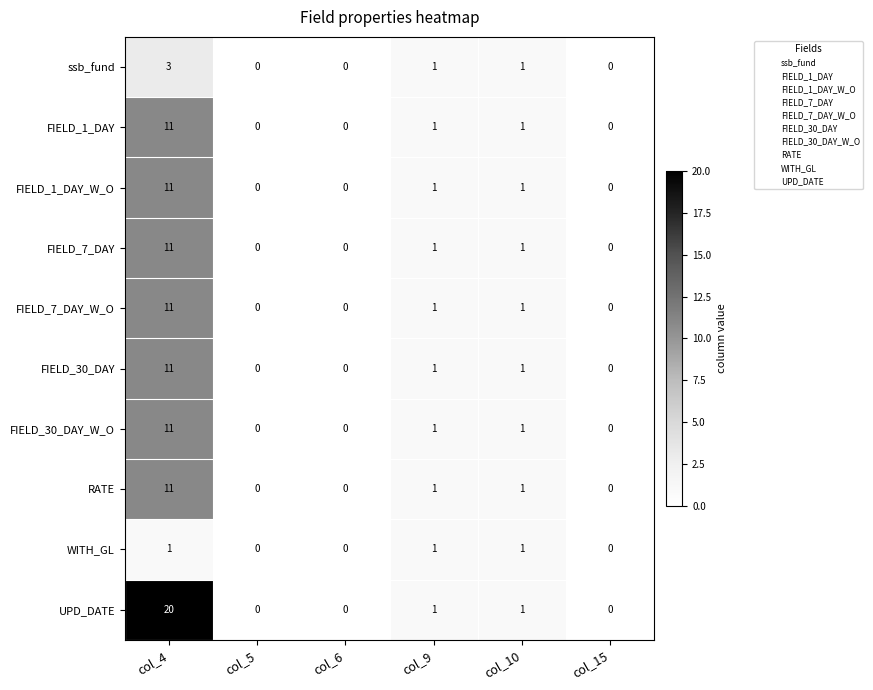

At which label does ssb_fund first exceed 1?

col_4